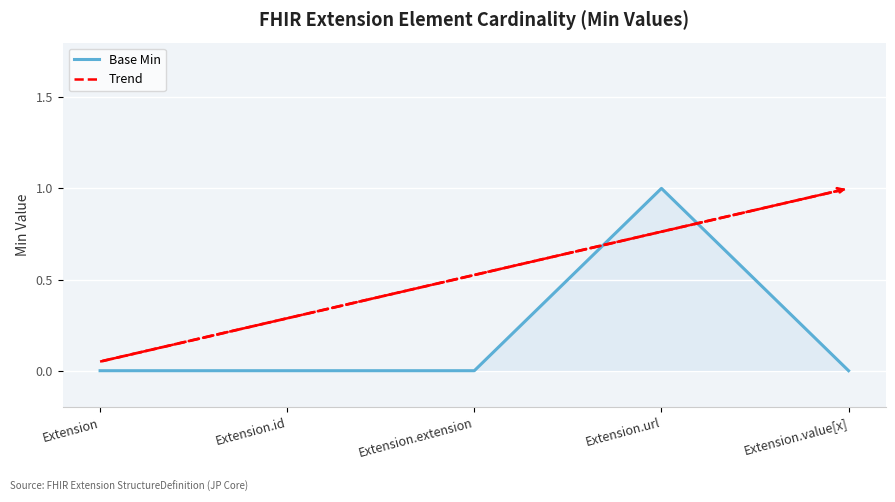

How many points are higher than both their immediate neighbors (excluding endpoints)?

1